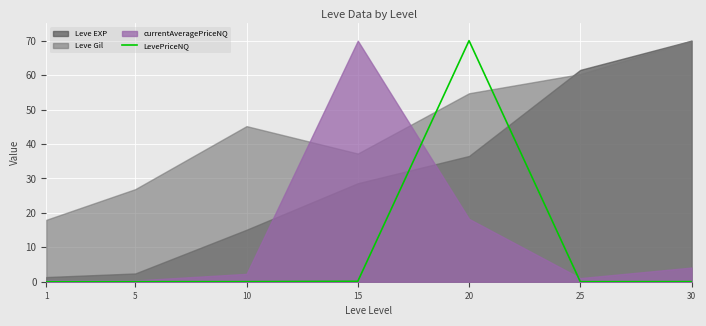

The value of LevePriceNQ at 25 is 0.0. True or false?

True